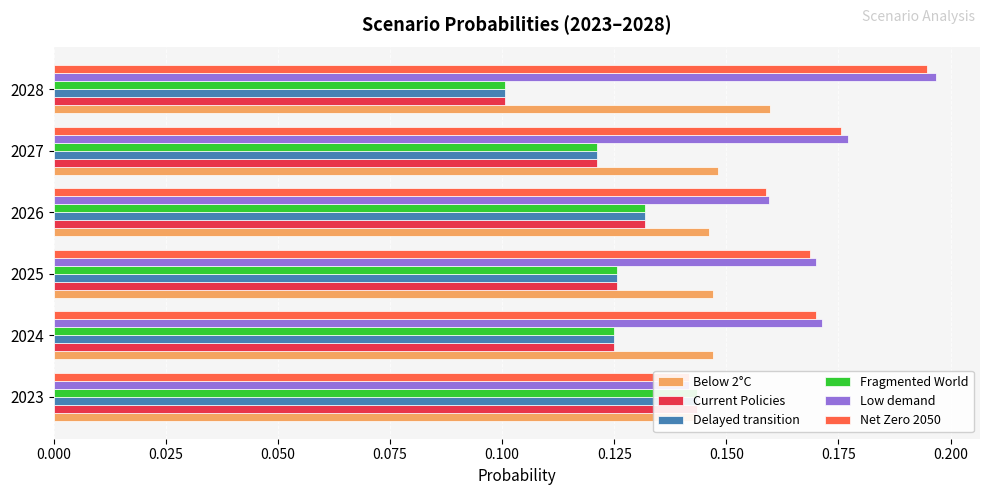

What is the value of the Fragmented World bar at the 4th from the left?

0.1